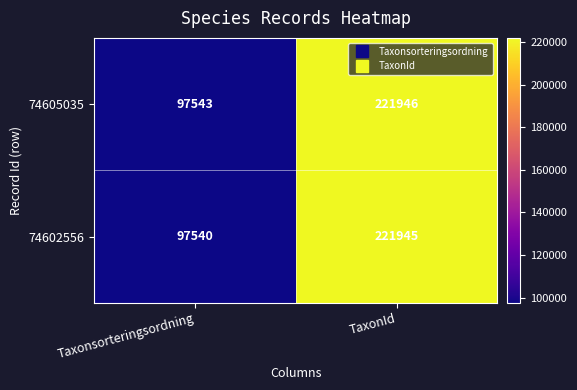

Which series has the widest spread of values?

74602556